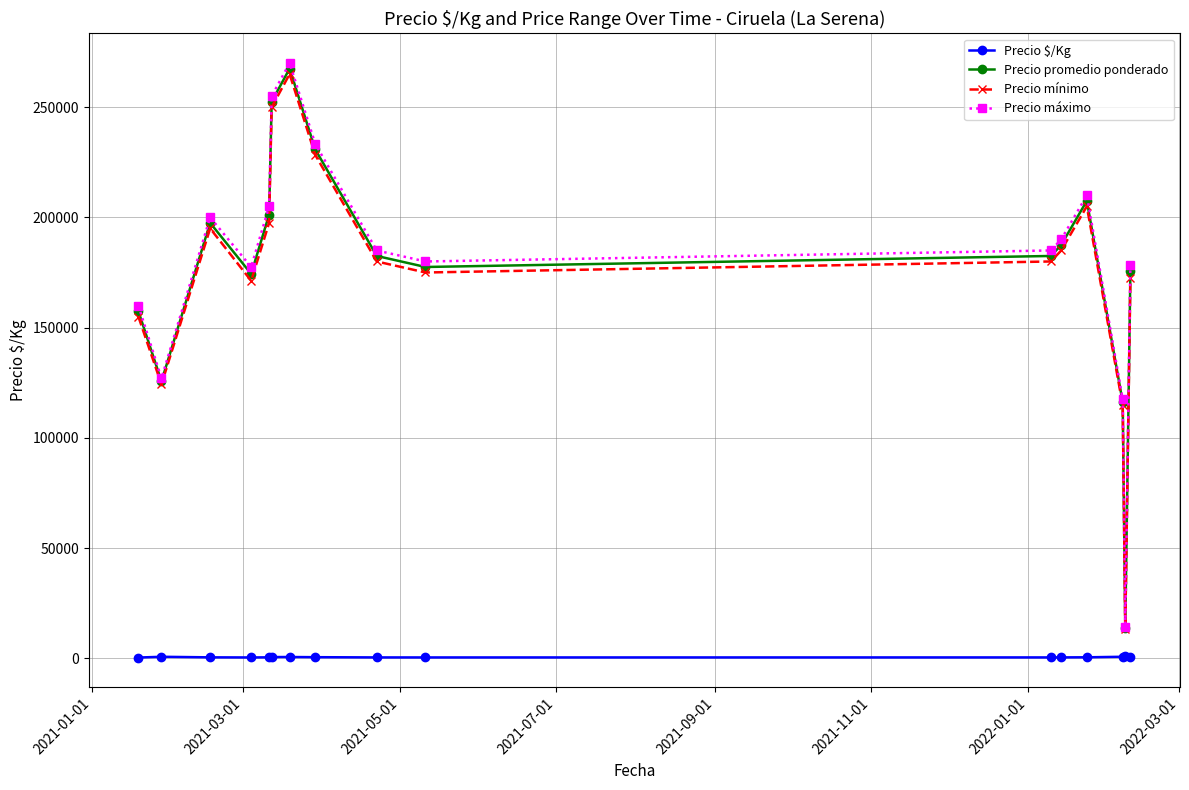

In Precio $/Kg, how many points are higher than both neighbors (excluding endpoints)?

3